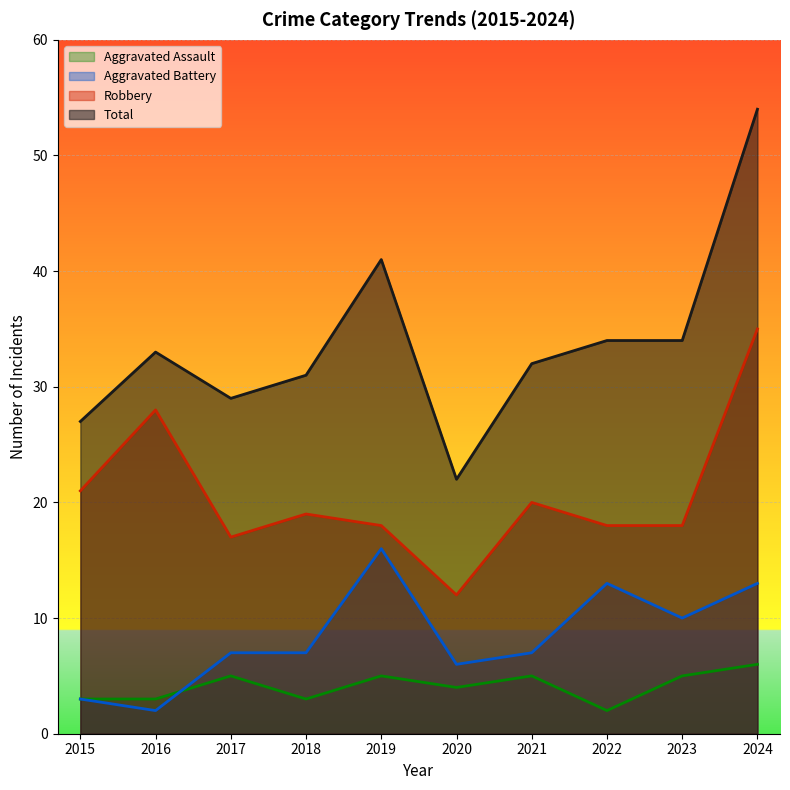

True or false: Aggravated Battery and Total intersect in this chart.

False